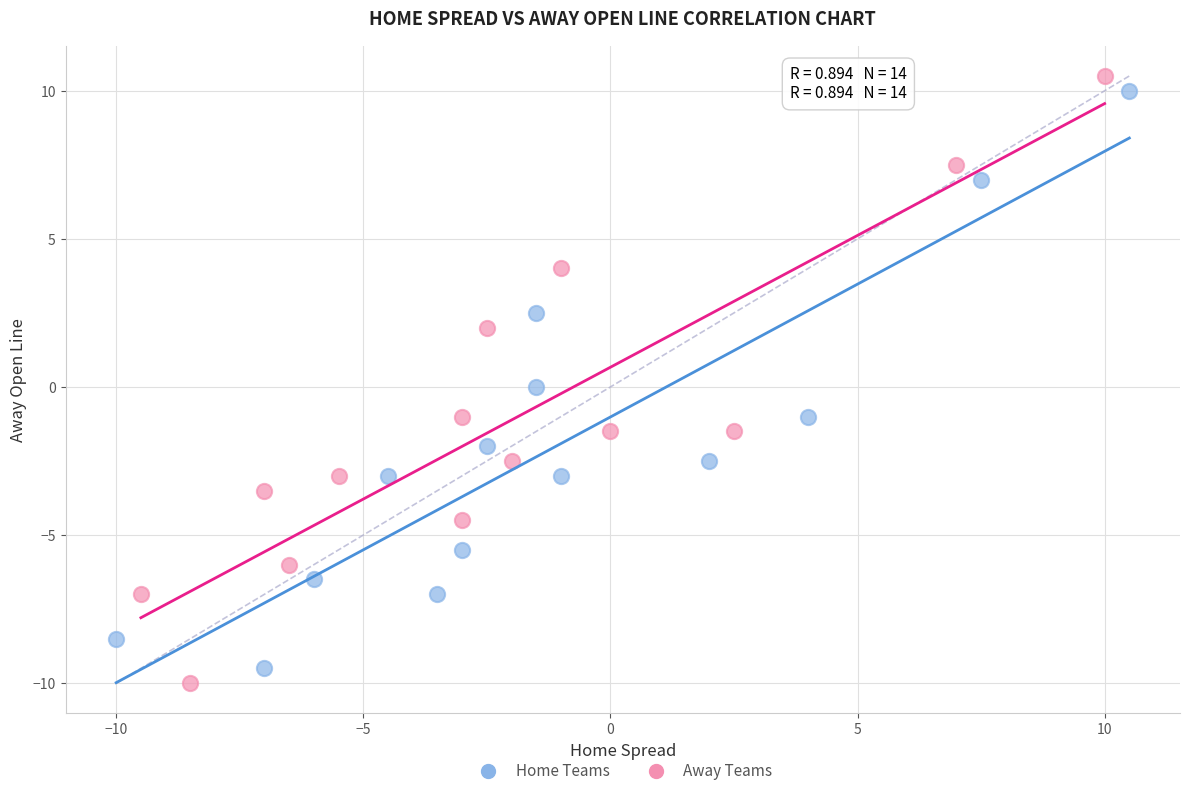

Which series has the largest Y range (max minus min)?

Away Teams